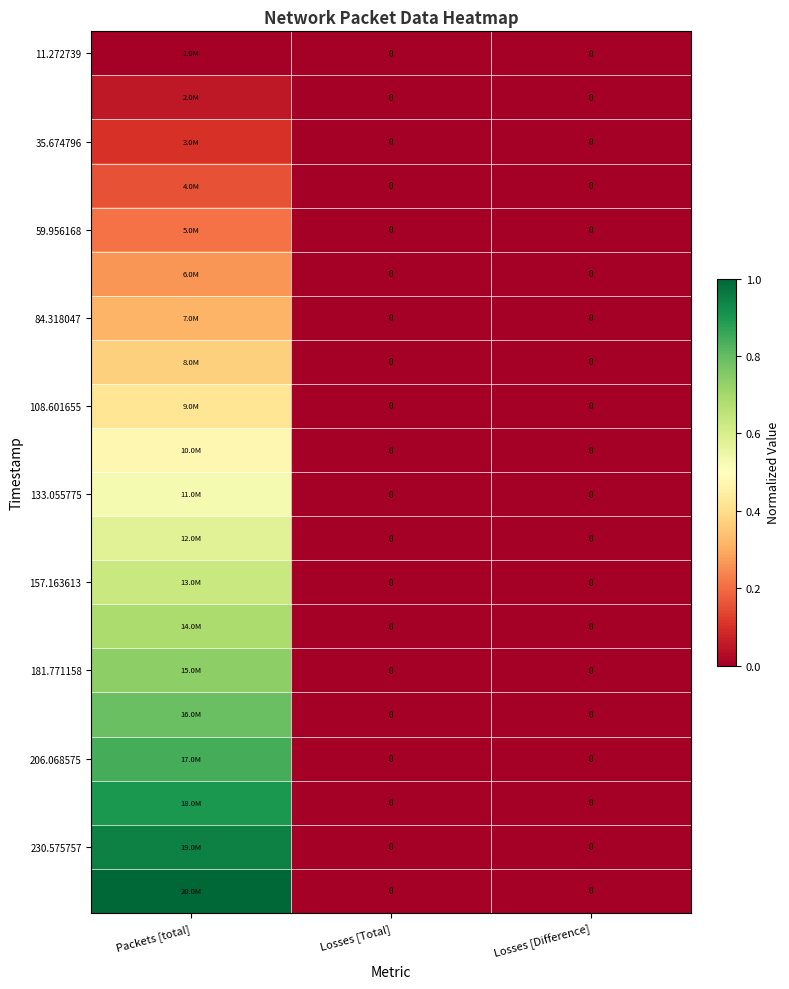

At which category is the sum across all series the highest?

Packets [total]